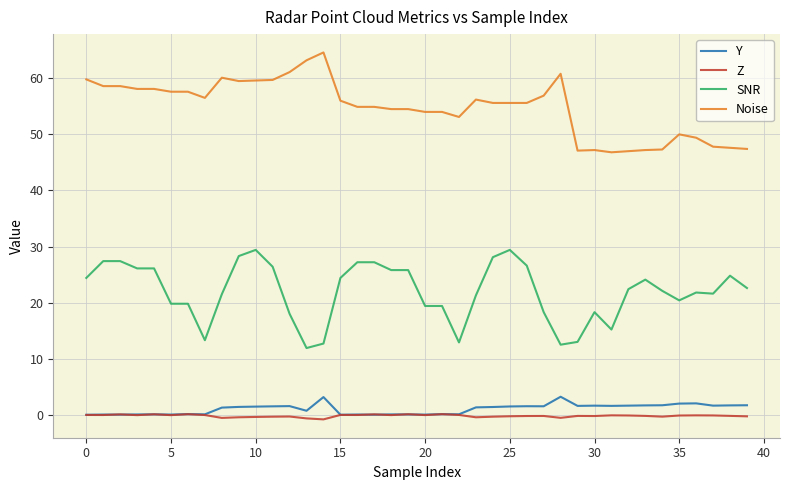

What is the minimum value for Noise?

46.8